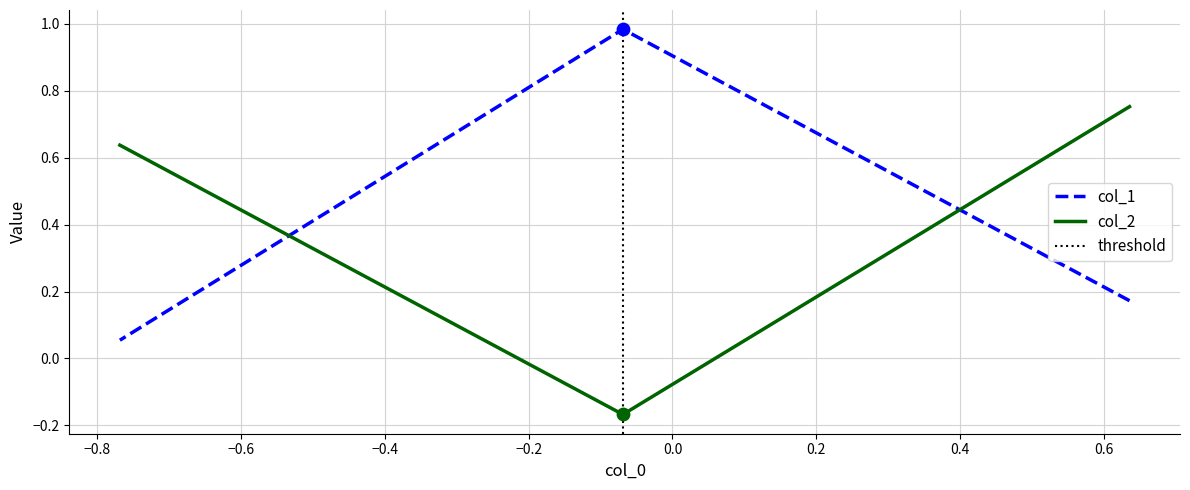

Which series has the largest total across all categories?

col_2